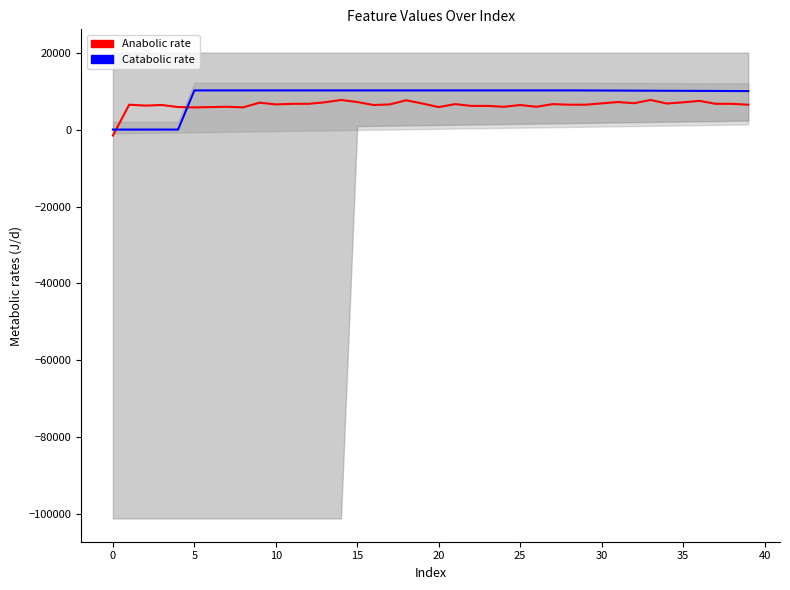

How many interior local valleys does the Anabolic rate series have?

10